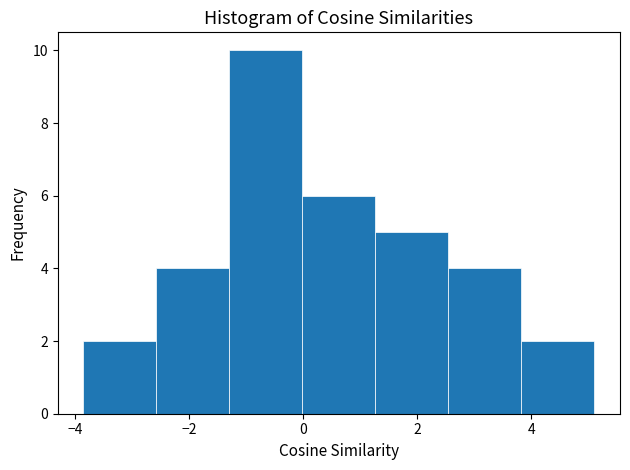

Which range on the x-axis has the tallest bar?

-1.2 to 0.0